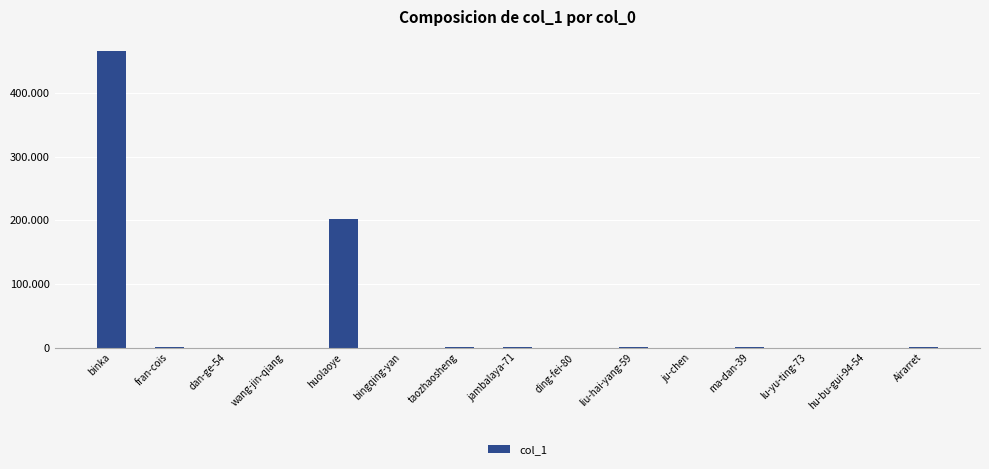

The chart shows a value of 7 at jambalaya-71. True or false?

False